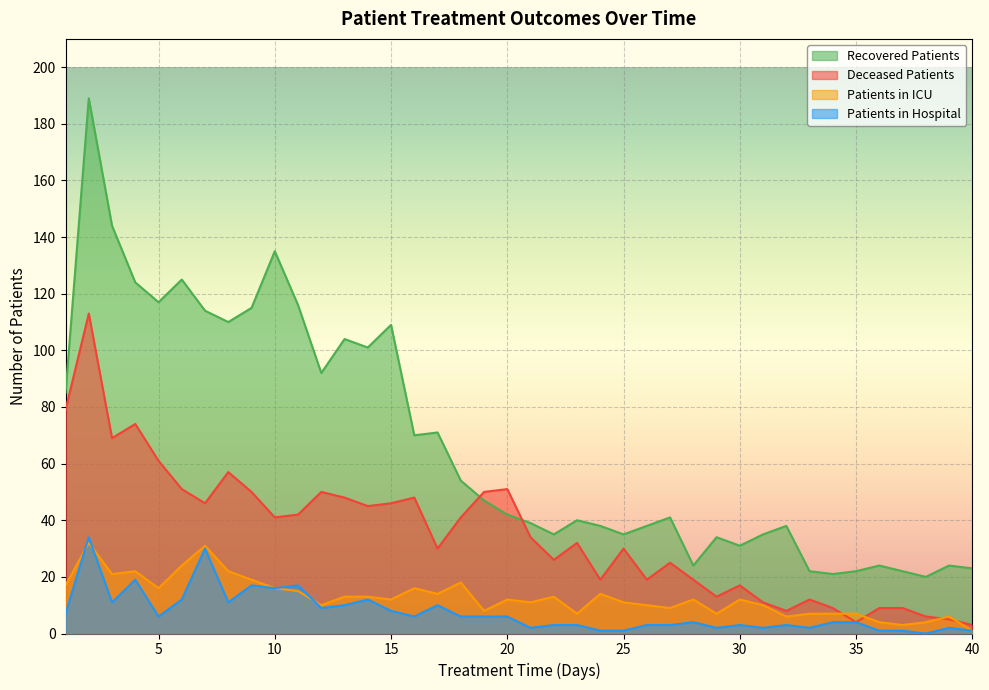

At which category is the sum across all series the highest?

2